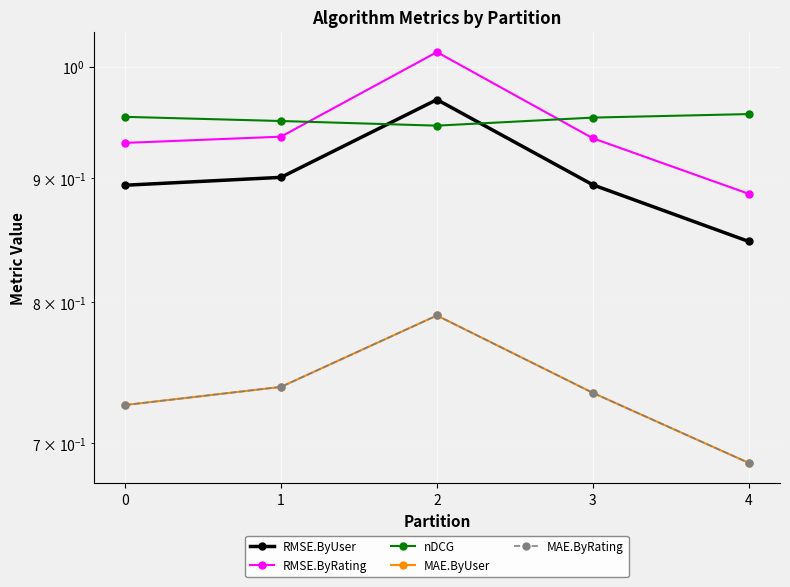

Which series has the largest total across all categories?

nDCG